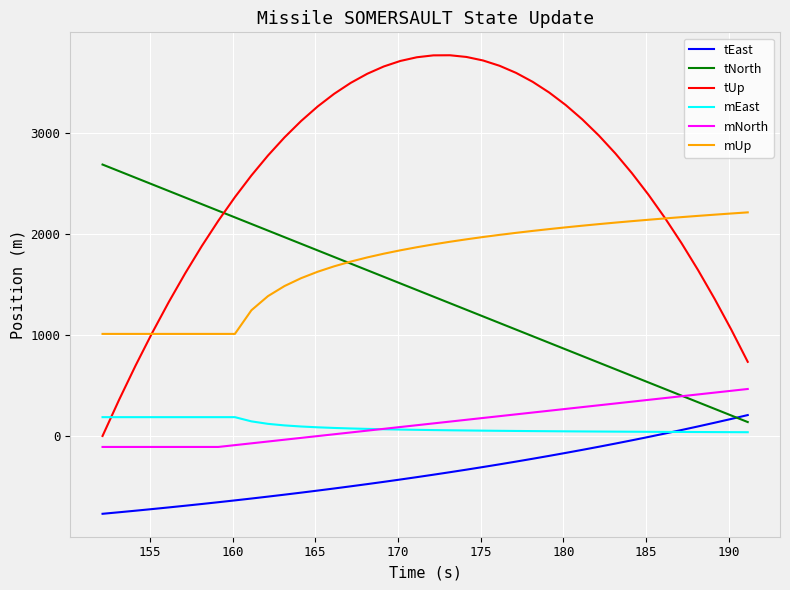

What is the lowest value of the tEast series?

-770.6